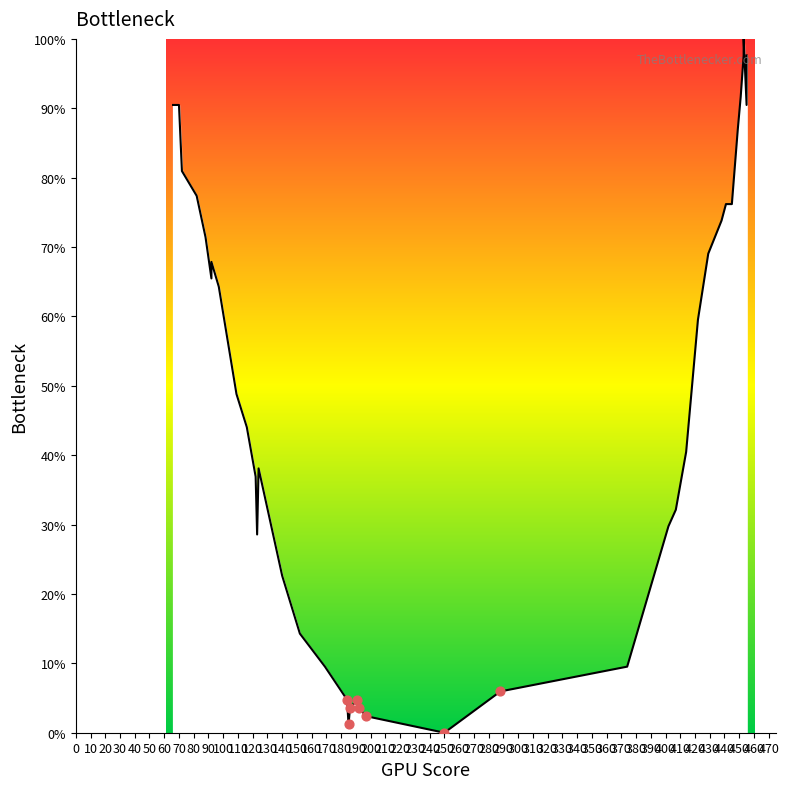

Which has a higher value, 140 or 180?

140